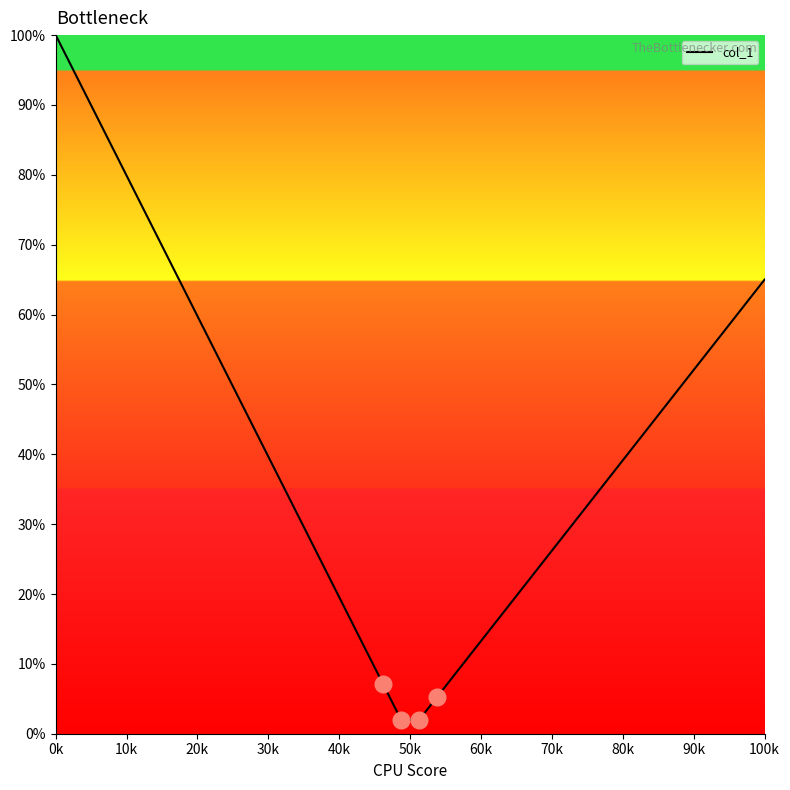

What is the value of the 21st point from the left?

2.0